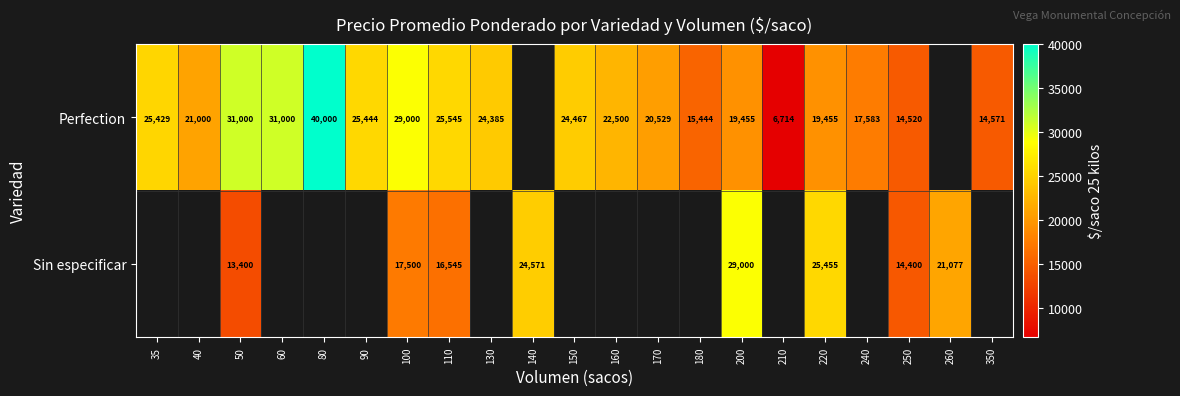

The value of Perfection at 220 is 19455. True or false?

True